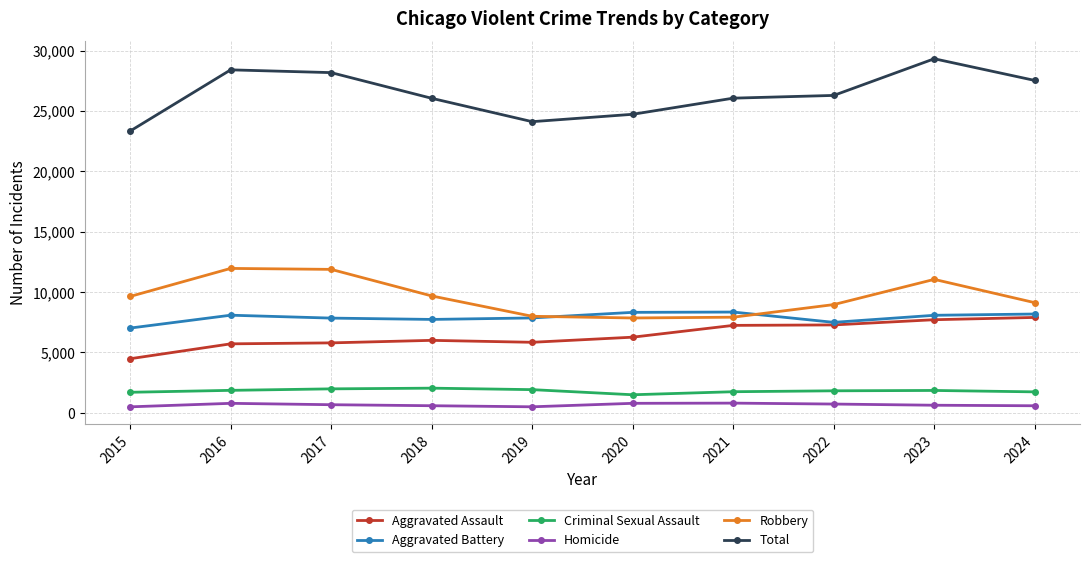

How many data points in Aggravated Battery are less than 8078?

5